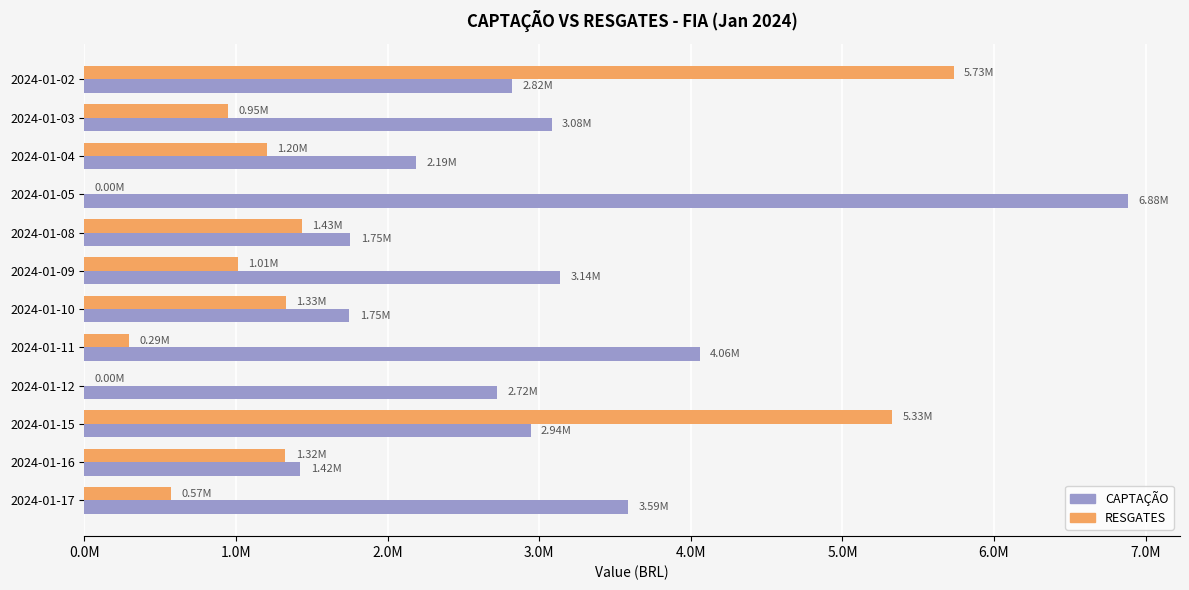

What are all the series names shown in the legend?

CAPTAÇÃO, RESGATES